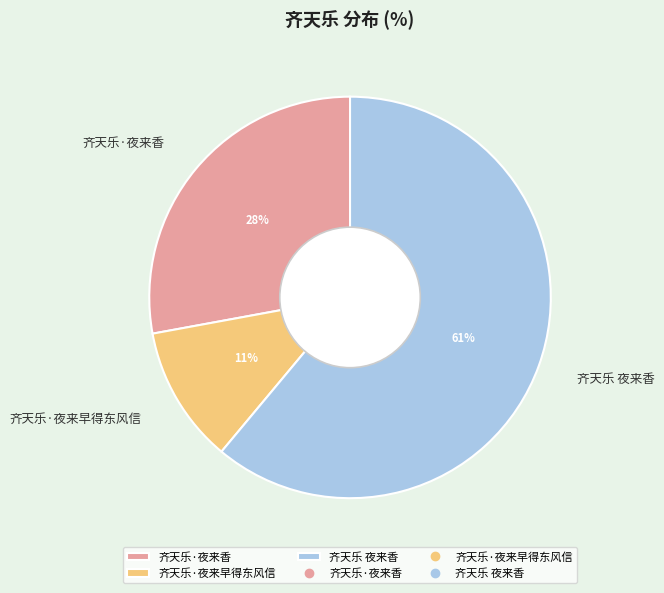

Which slice is the largest?

齐天乐 夜来香